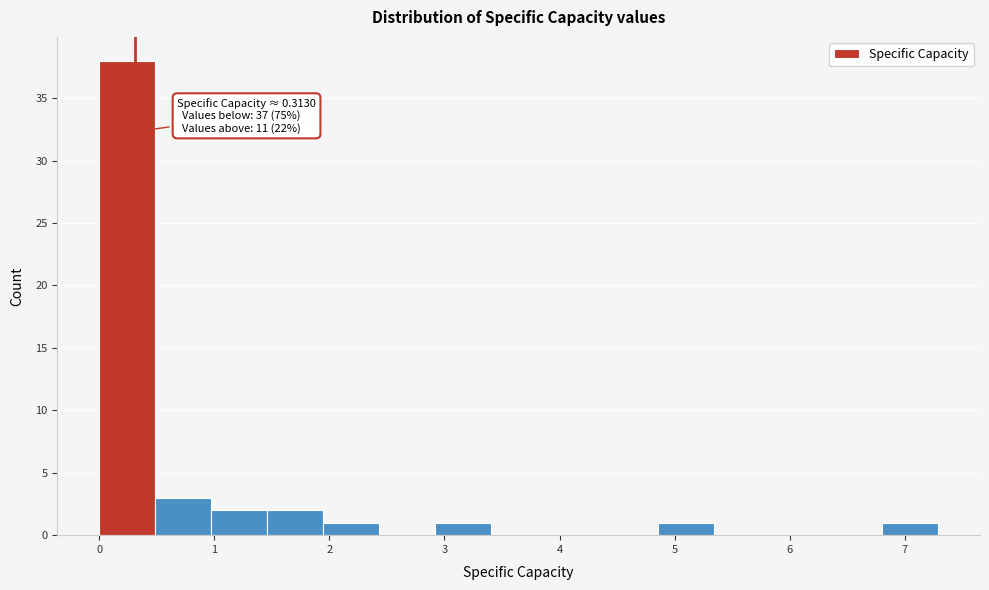

Over which range of the x-axis is the bar tallest?

0.0 to 0.5